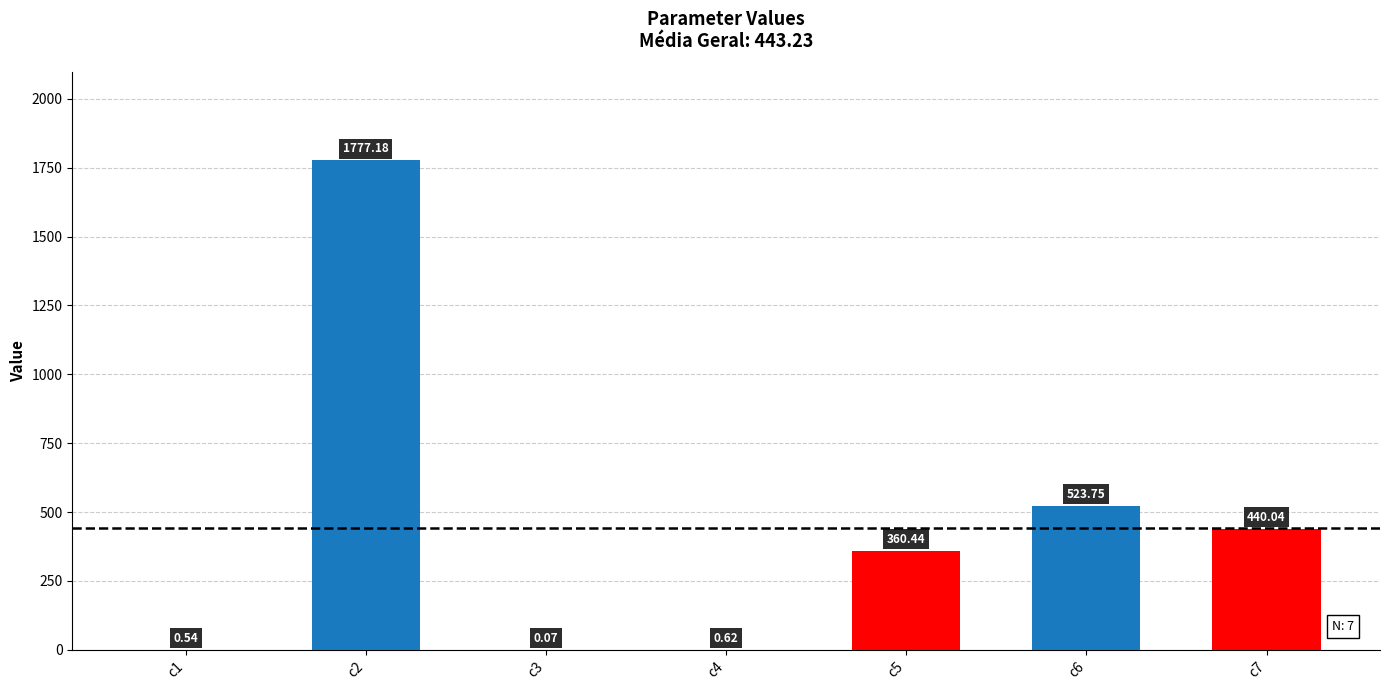

Does the chart contain stacked bars?

No